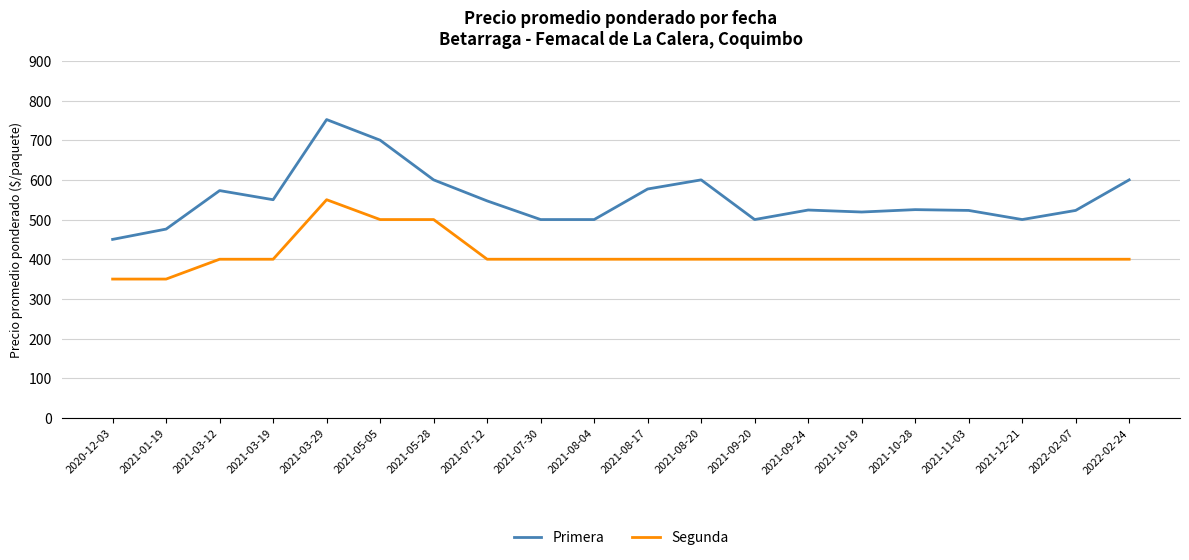

What is the difference between the Segunda values at 2021-05-28 and 2021-09-24?

100